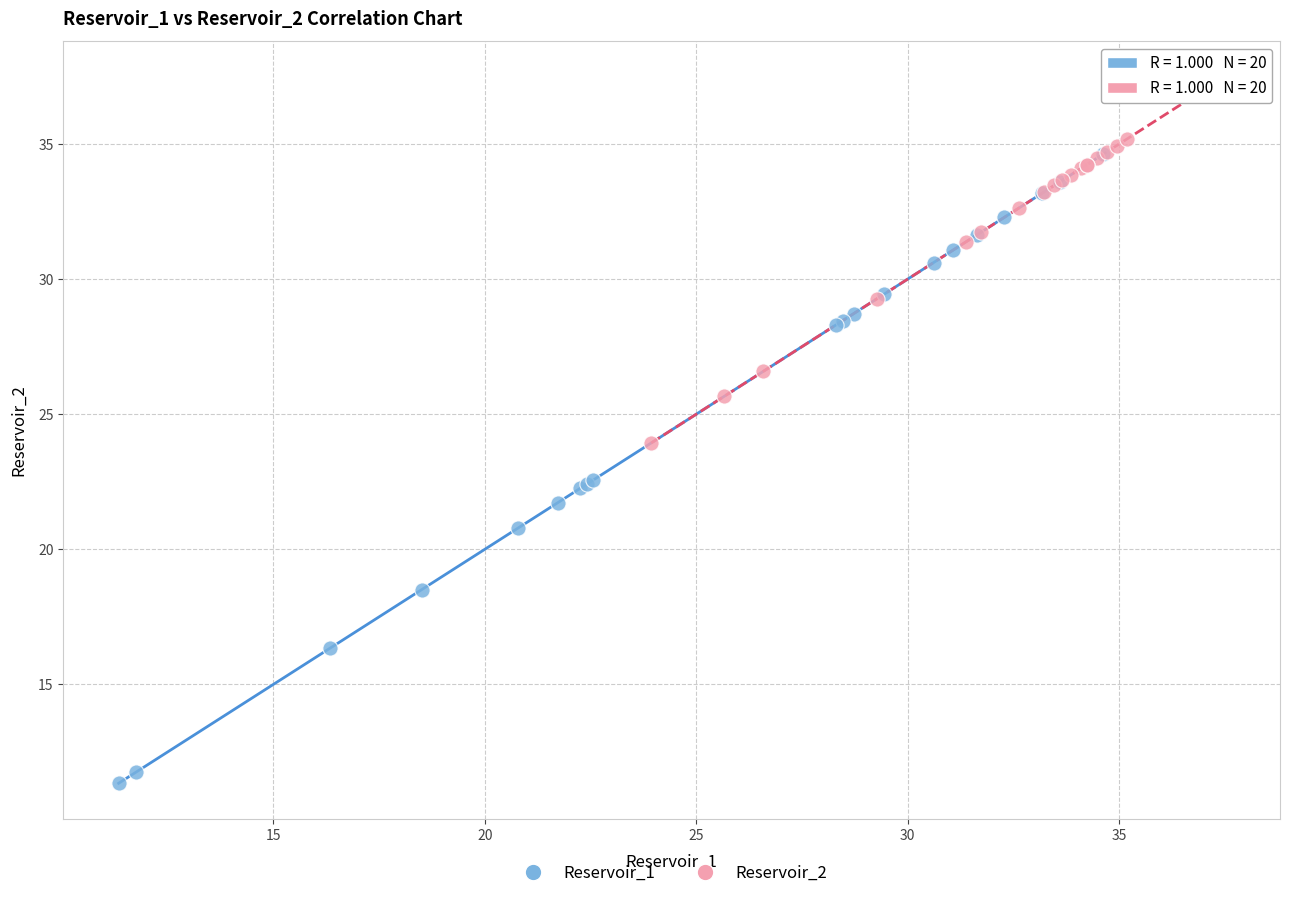

Which series has the widest spread of Y values?

Reservoir_1